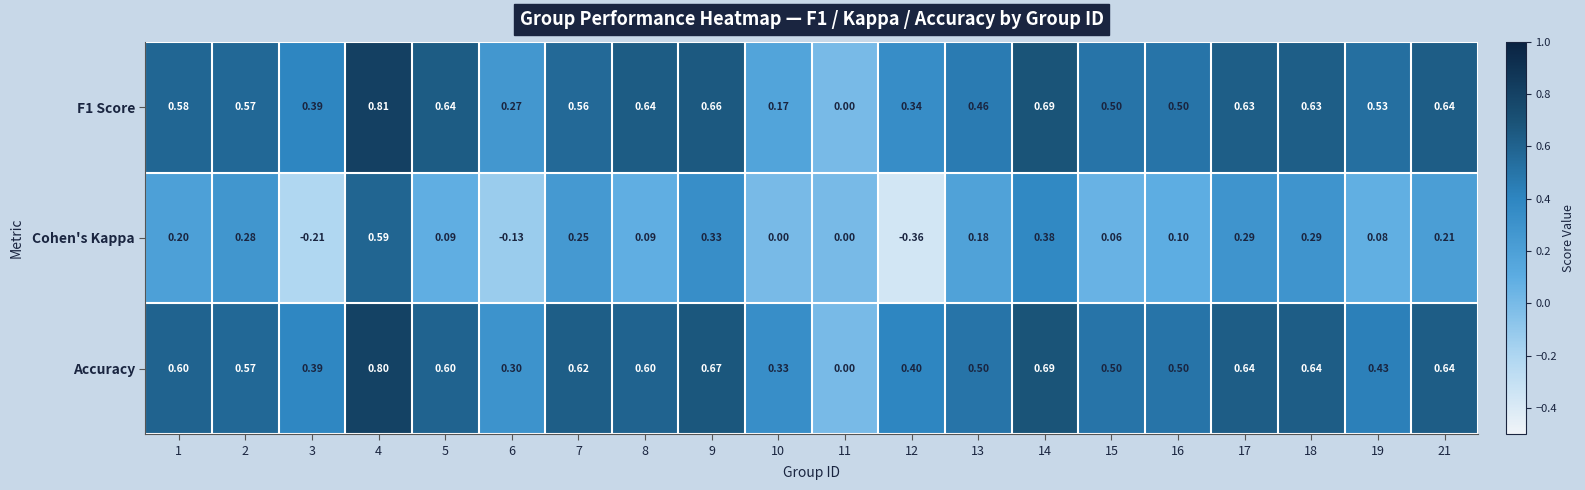

Between 9 and 21, which series saw the biggest shift?

Cohen's Kappa